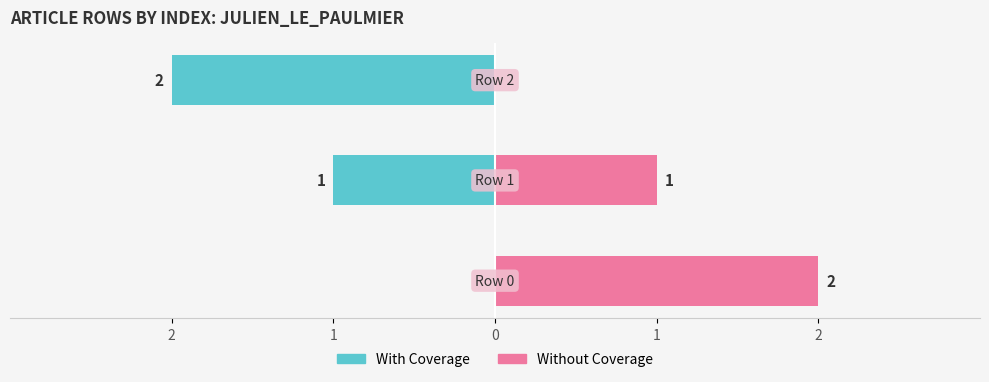

The Without Coverage series shows 3 at 2. True or false?

False